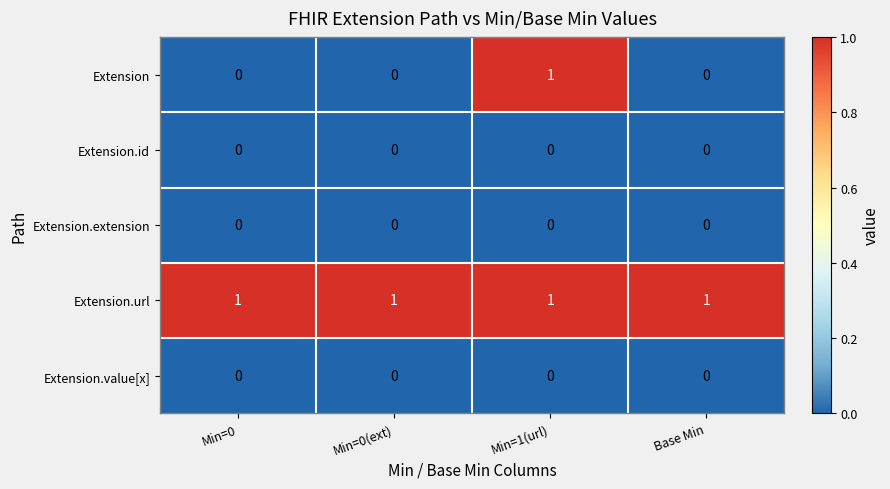

True or false: Extension.value[x] has a value of 0 at Min=0.

True